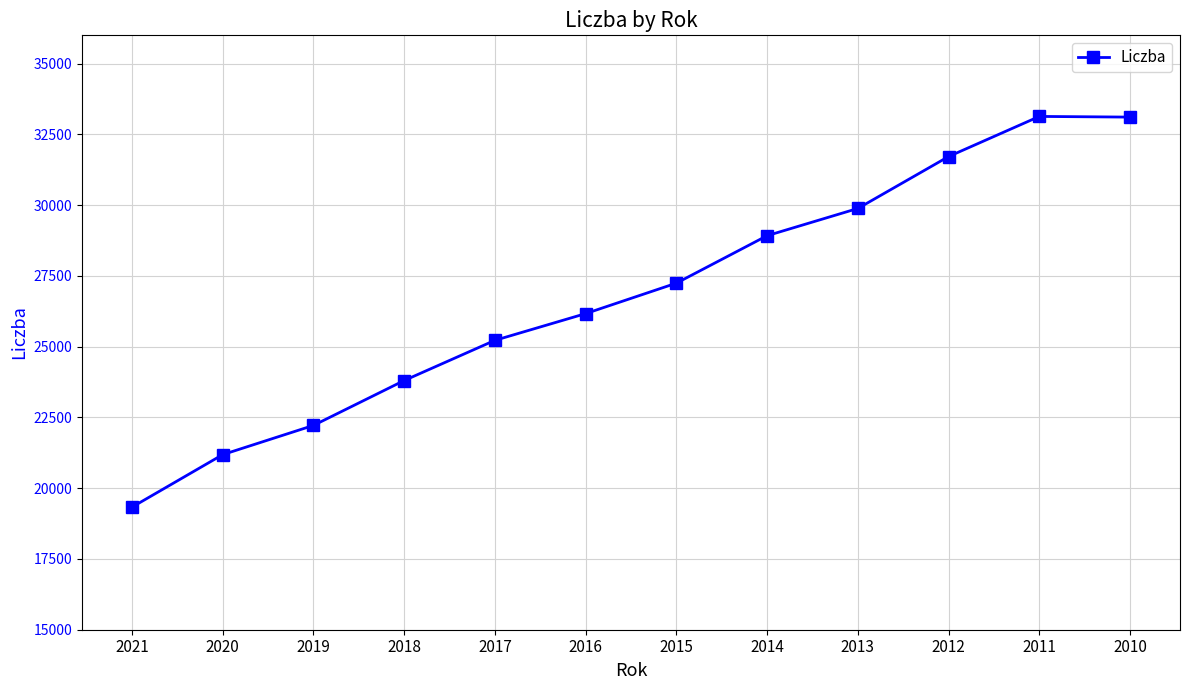

How many values are between 23804 and 31718?

7